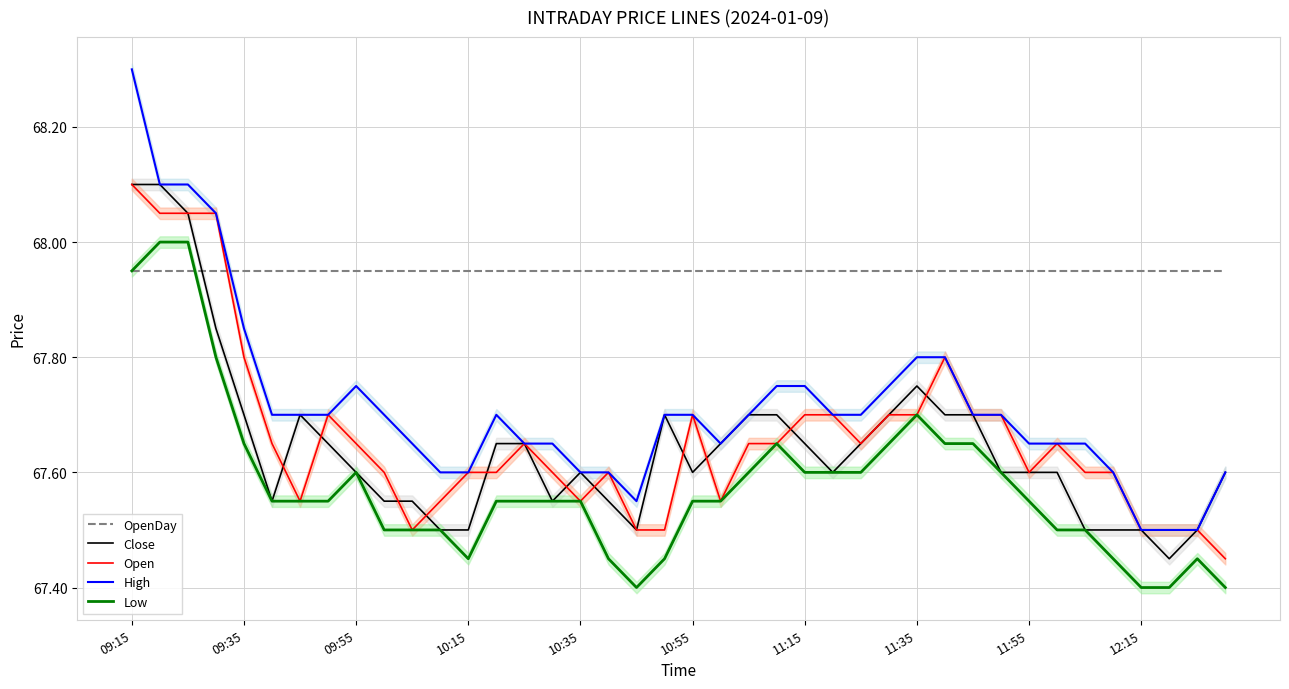

What is the difference between the highest and lowest values at 25?

0.4